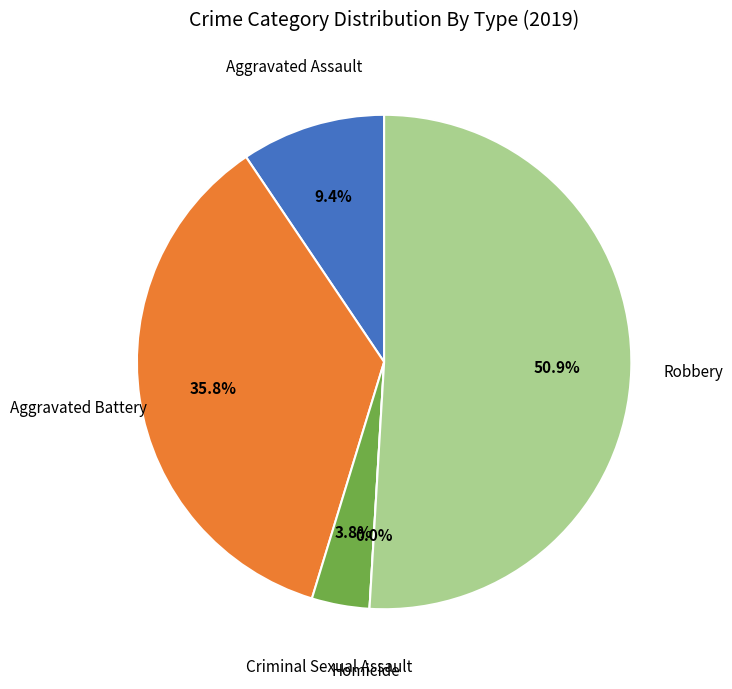

To the nearest percent, what percentage of the pie is Aggravated Battery?

36%